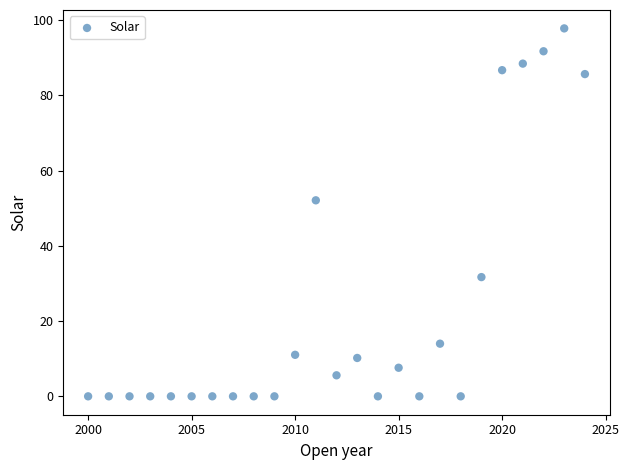

What is the range of X values (max minus min)?

24.0